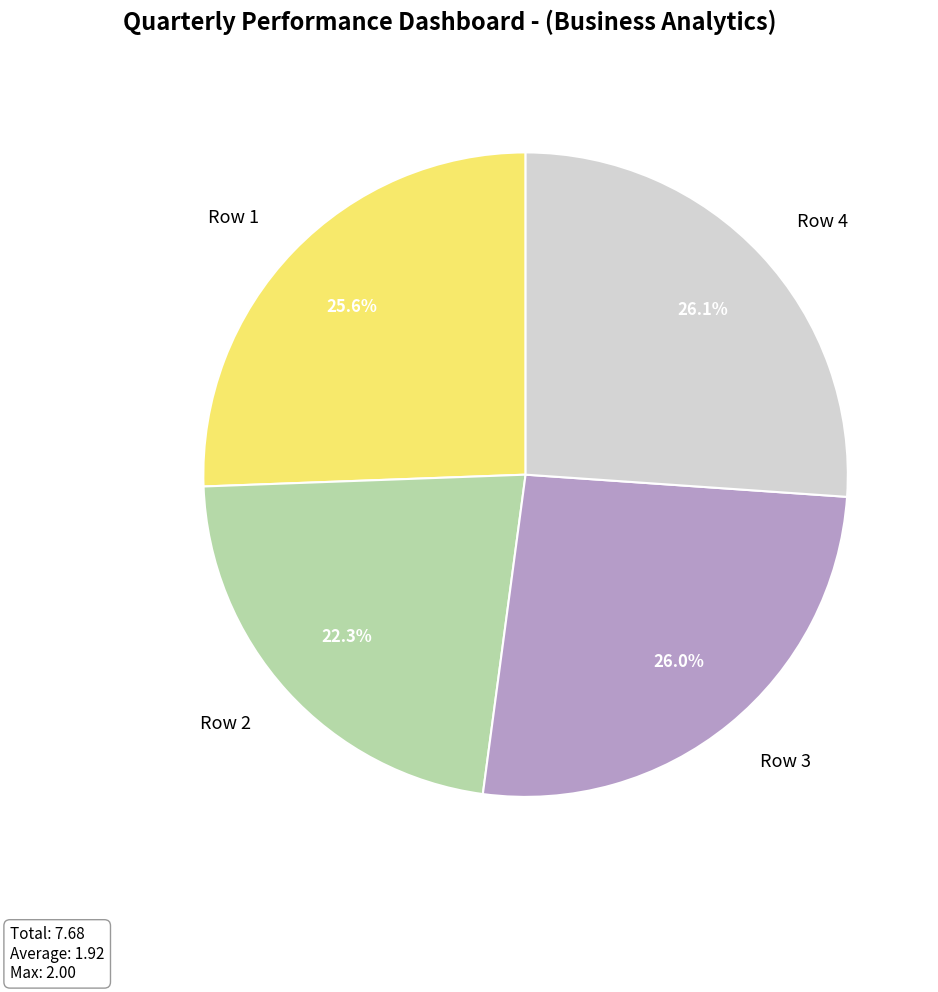

What percentage do Row 4 and Row 1 together represent?

51.7%